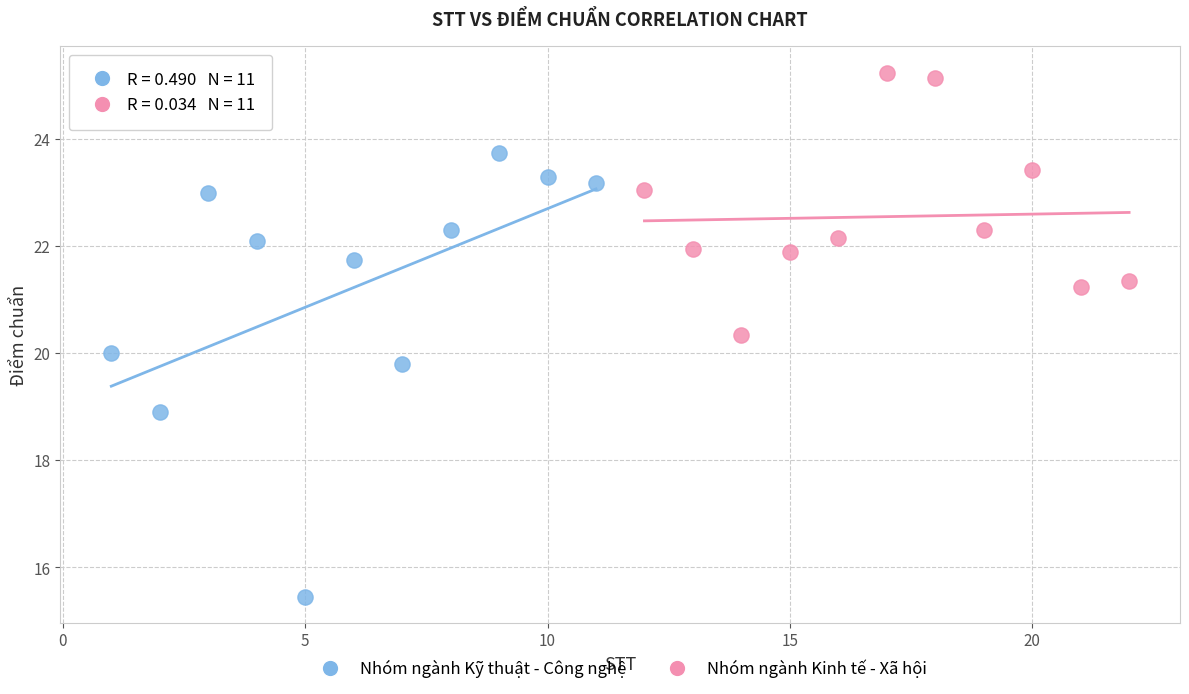

What are all the series names shown in the legend?

Nhóm ngành Kỹ thuật - Công nghệ, Nhóm ngành Kinh tế - Xã hội